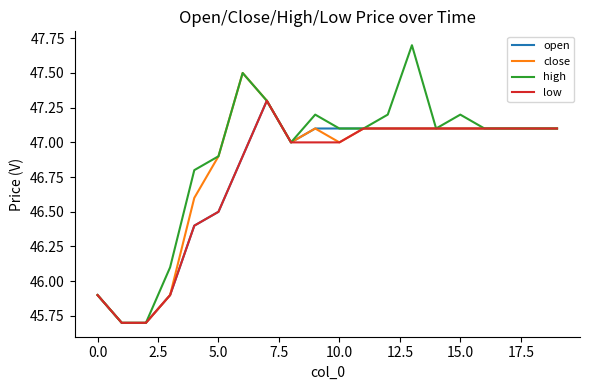

Which series has the largest range (max minus min)?

high